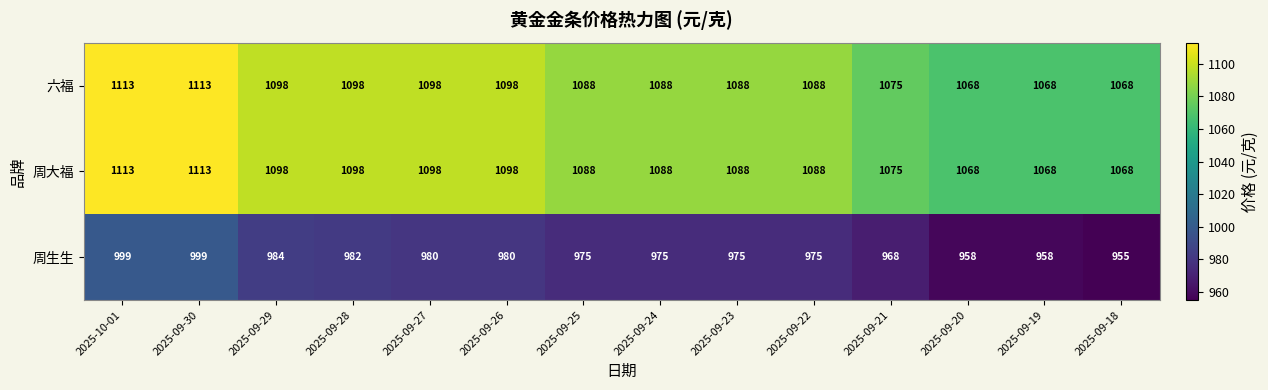

What is the difference between the highest and lowest values at 2025-09-23?

113